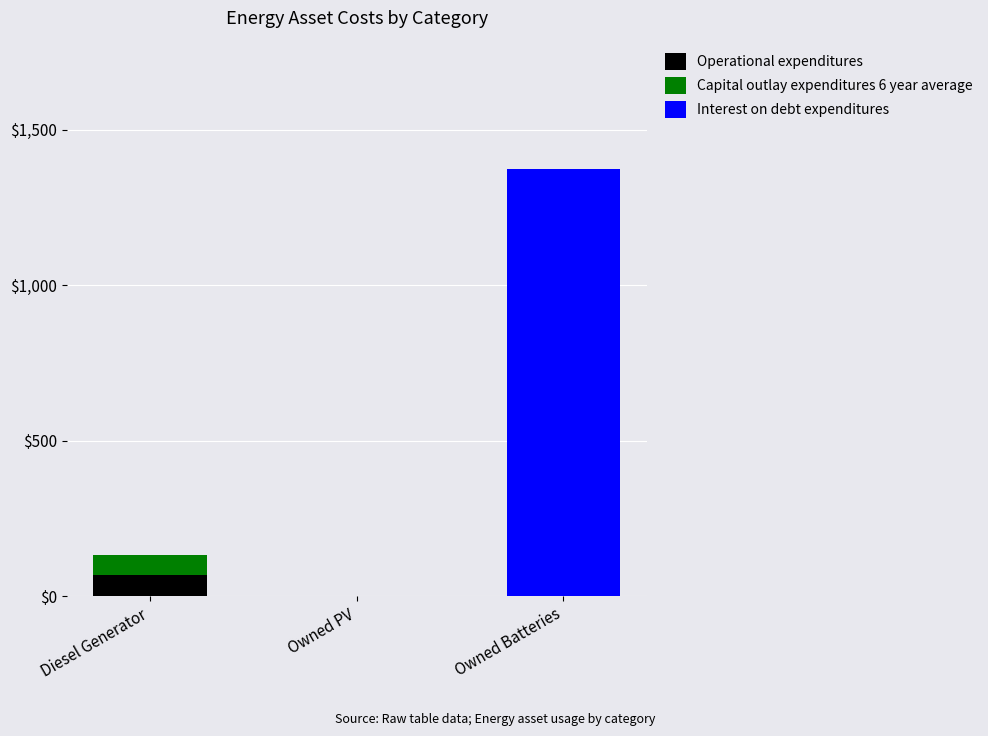

Reading left to right, what are the values for Operational expenditures?

Diesel Generator=69	Owned PV=0	Owned Batteries=0